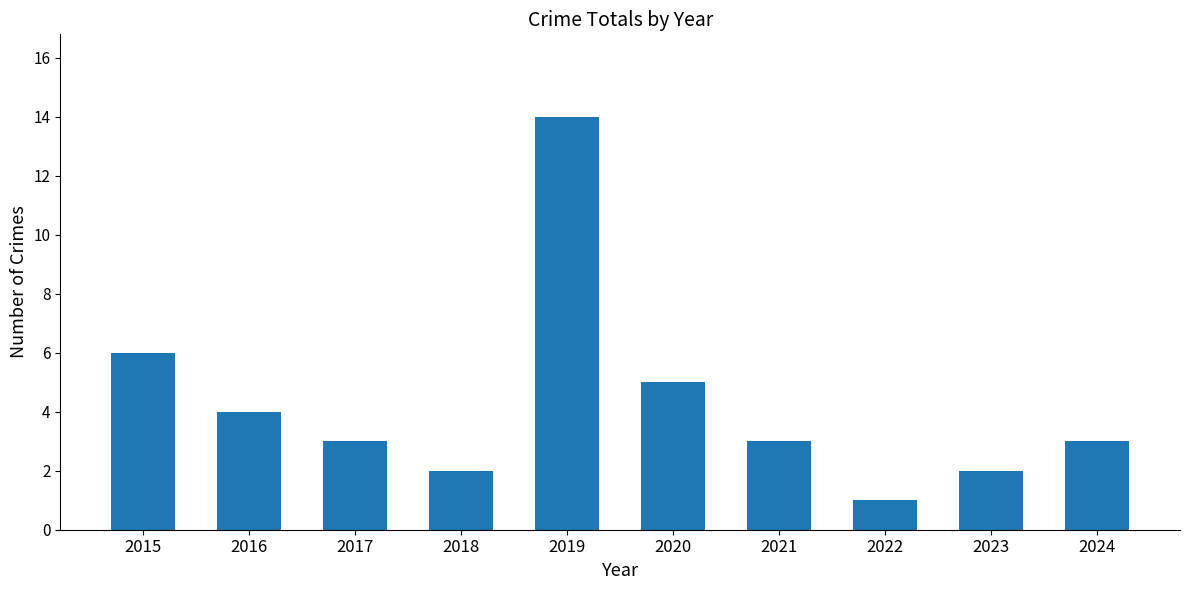

Count the number of data series in this chart.

1